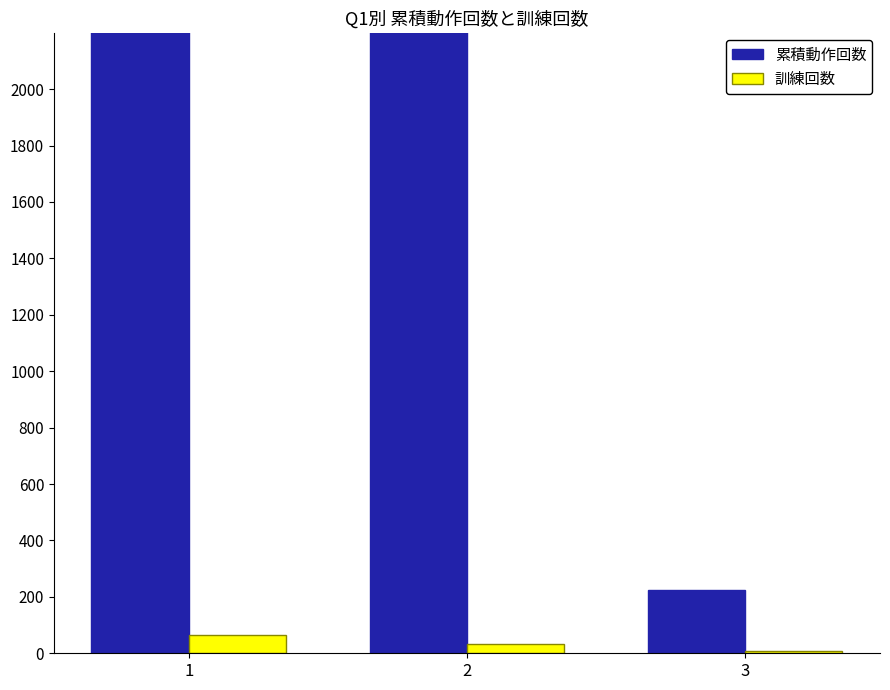

At which label does 訓練回数 reach its minimum?

3